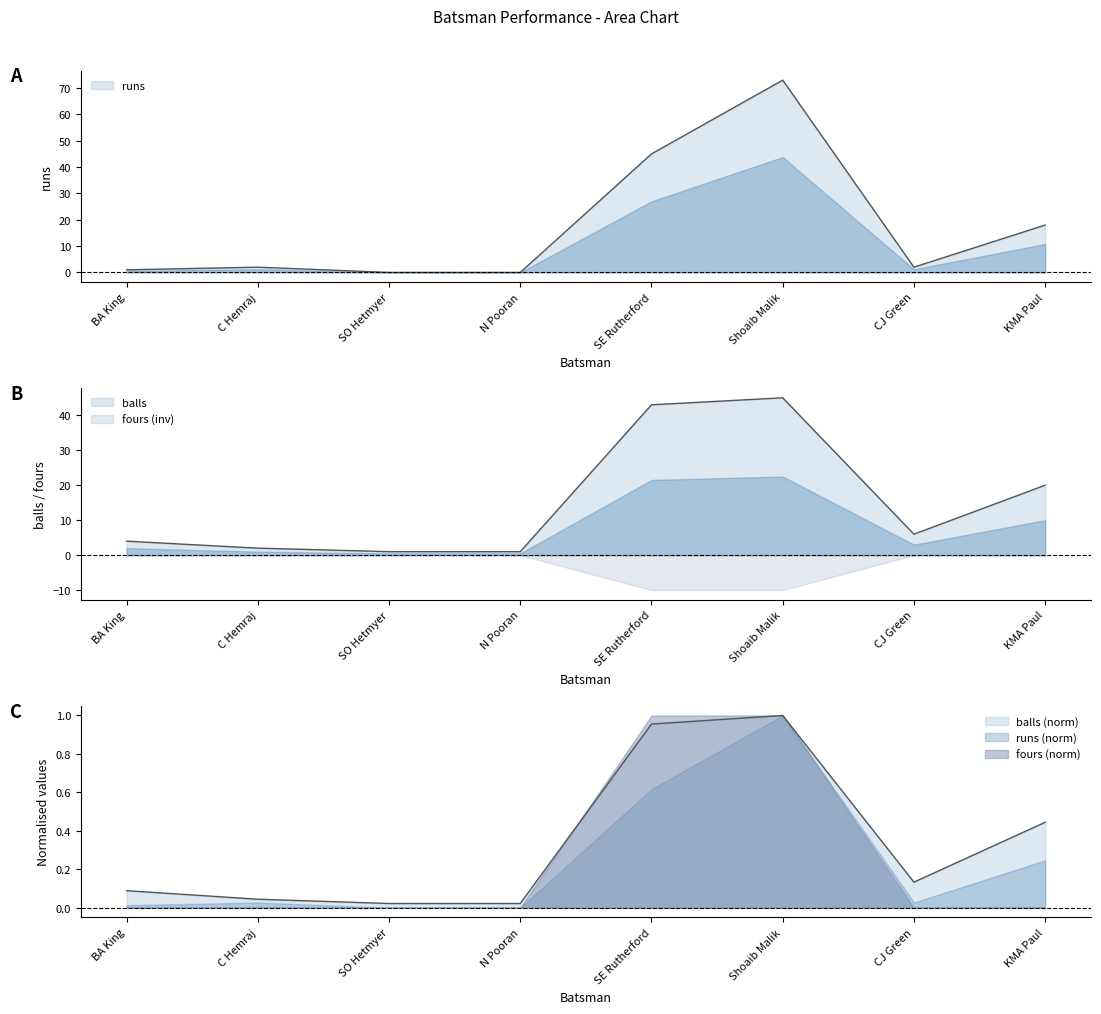

What is the average value of the runs series?

18